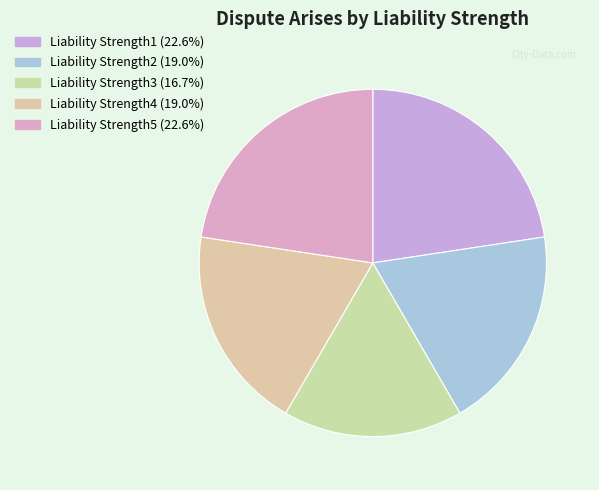

How many slices are in this pie chart?

5